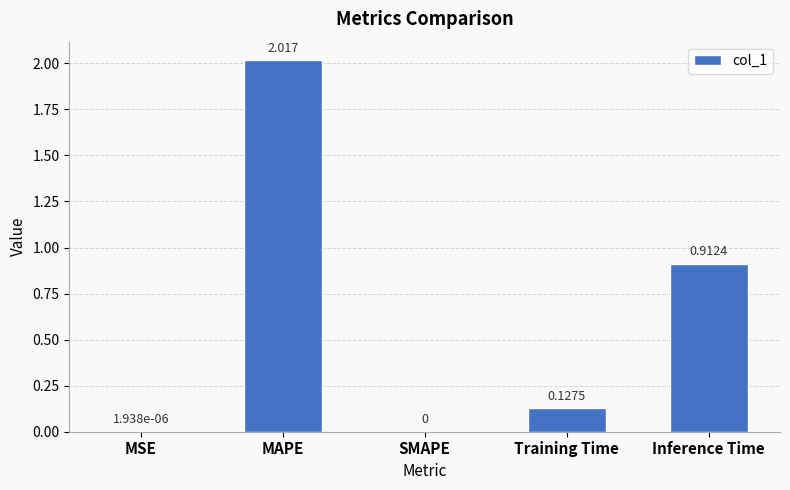

What is the difference between the values at Training Time and MAPE?

1.9